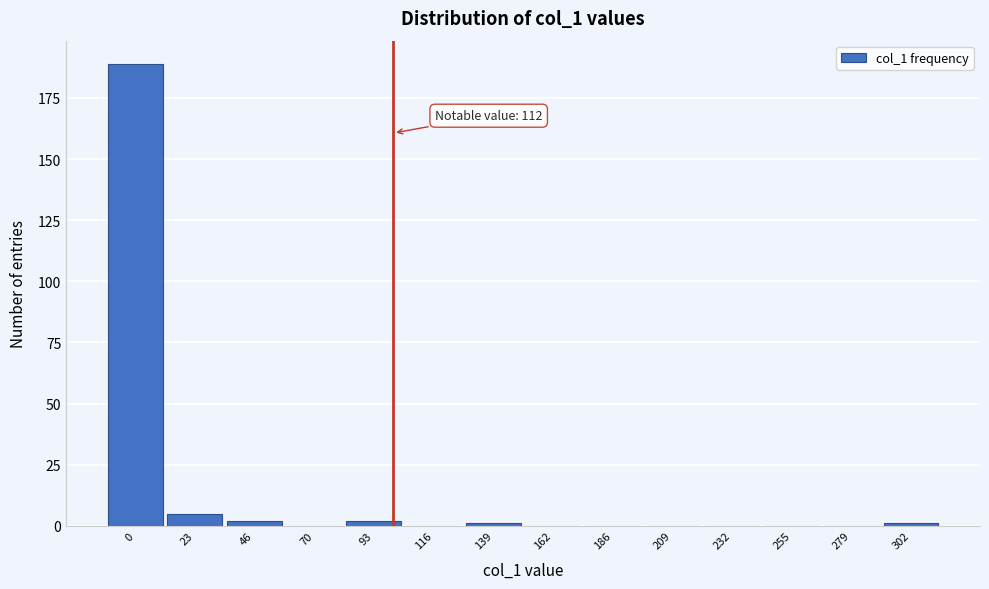

Reading left to right, transcribe all the data shown in this chart.

0=189	23=5	46=2	70=0	93=2	116=0	139=1	162=0	186=0	209=0	232=0	255=0	279=0	302=1